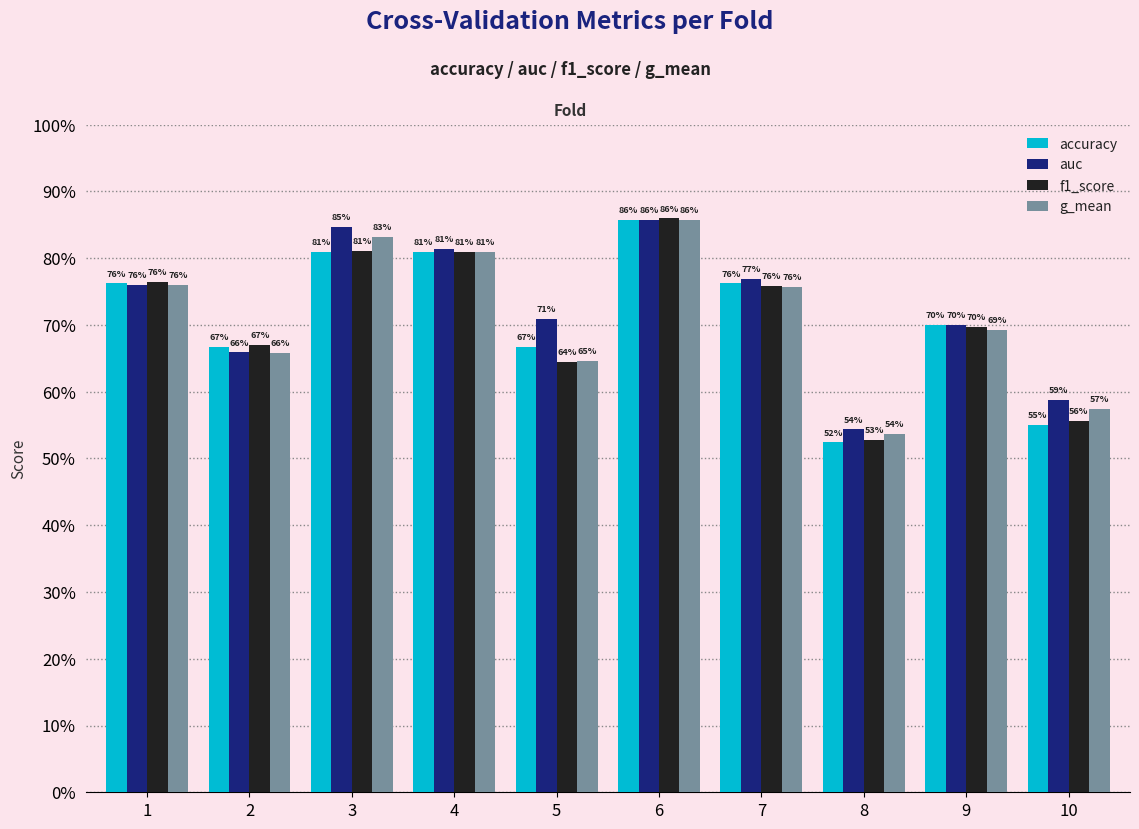

The value of g_mean at 2 is 0.7. True or false?

True